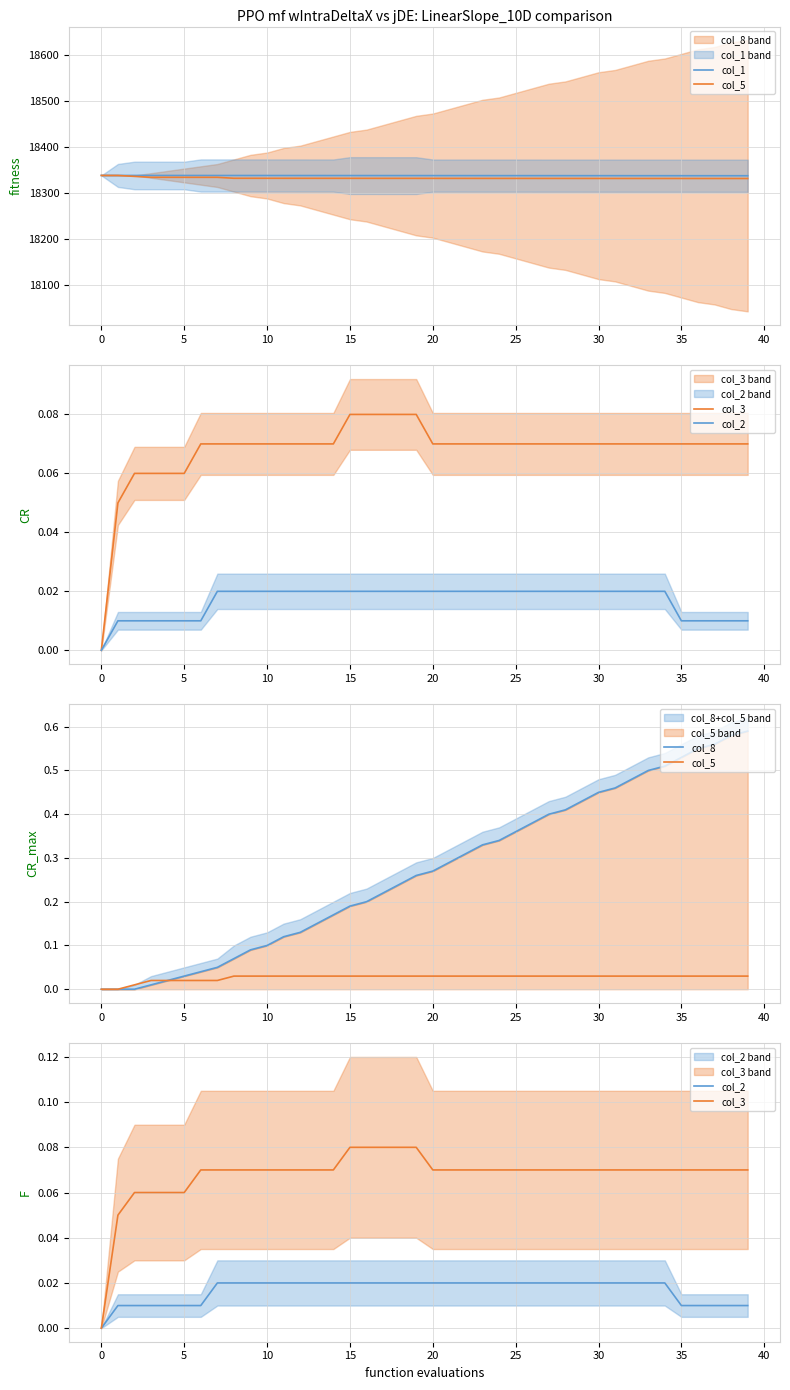

What is the sum of all col_3 values?

2.7